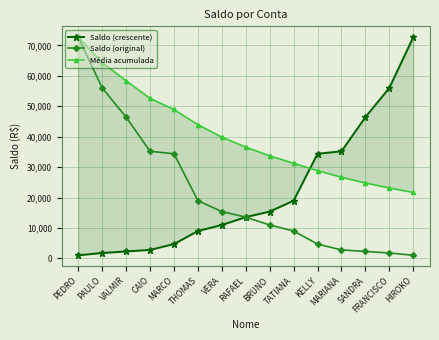

What is the sum of the Saldo (crescente) values at BRUNO and THOMAS?

24387.6